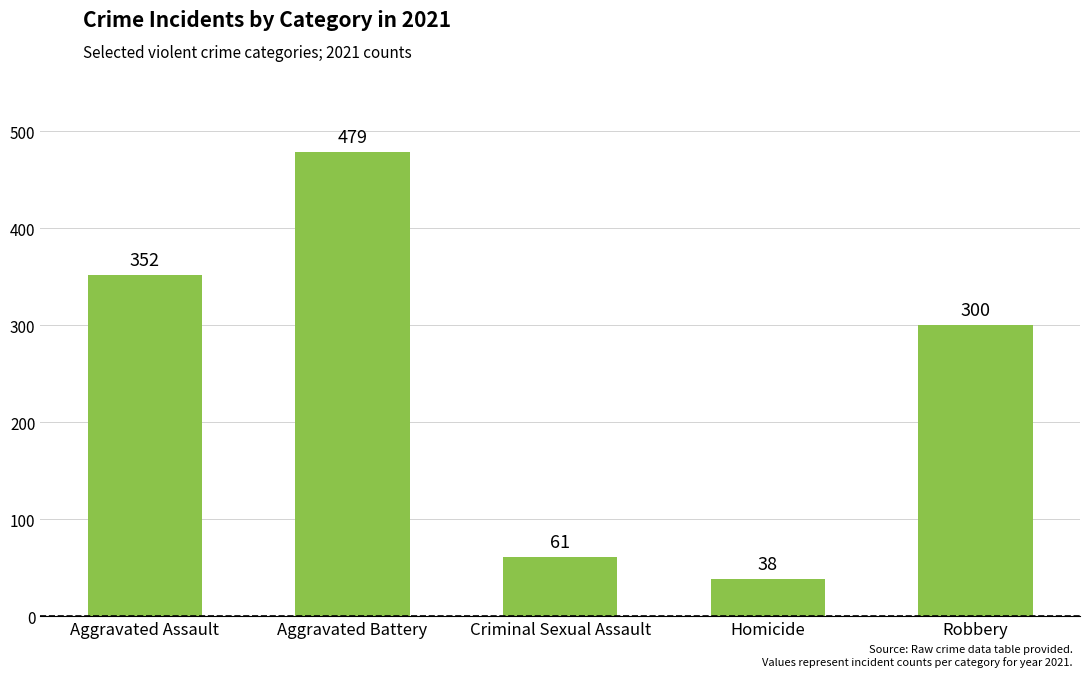

What is the sum of the values at Robbery and Aggravated Assault?

652